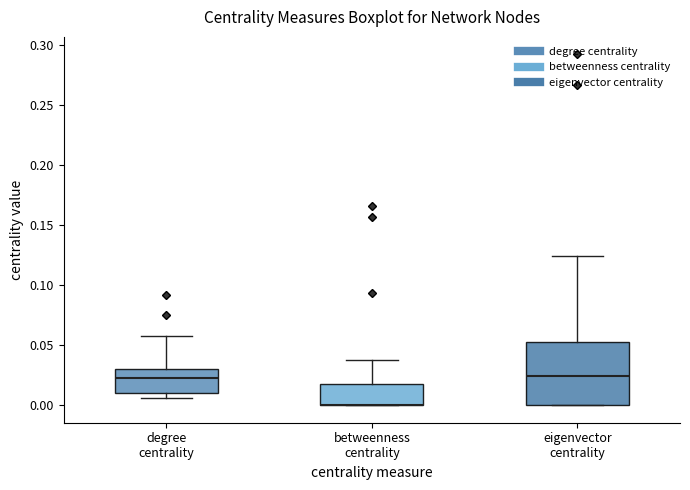

Reading left to right, read every box against the y-axis: the position of its median line, the range the box covers, and the ends of its whiskers. The values are not printed on the chart, so give them approximately, as read against the axis.

degree centrality: median 0.025, box 0.010 to 0.030, whiskers 0.005 to 0.055
betweenness centrality: median 0.000 (drawn on the box's lower edge), box 0.000 to 0.020, whiskers 0.000 to 0.035
eigenvector centrality: median 0.025, box 0.000 to 0.055, whiskers 0.000 to 0.125